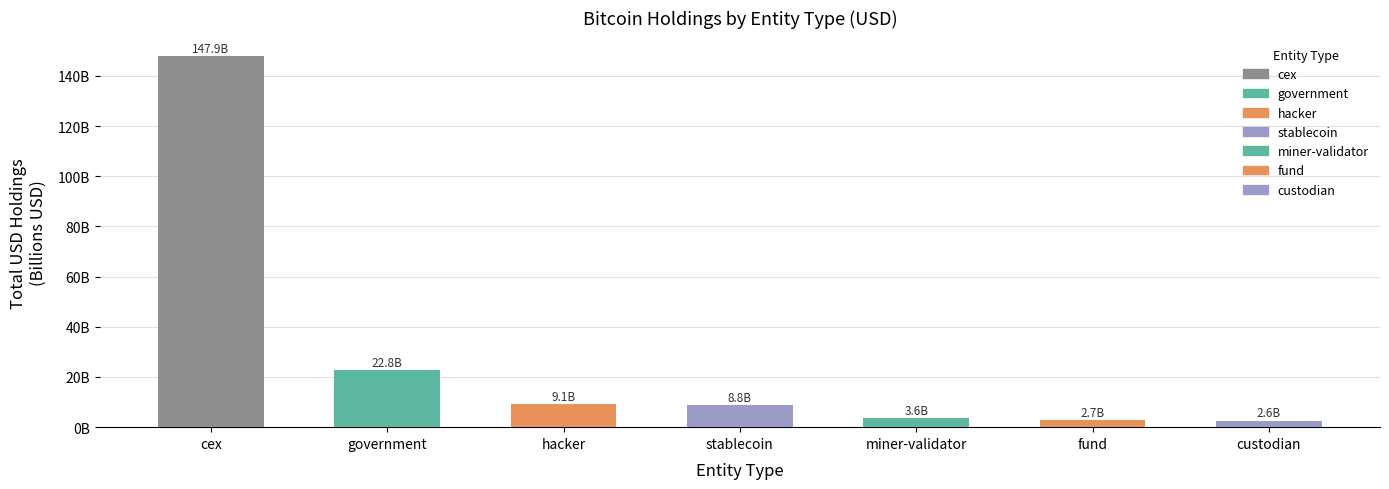

Are the bars grouped side by side (vs. stacked)?

No